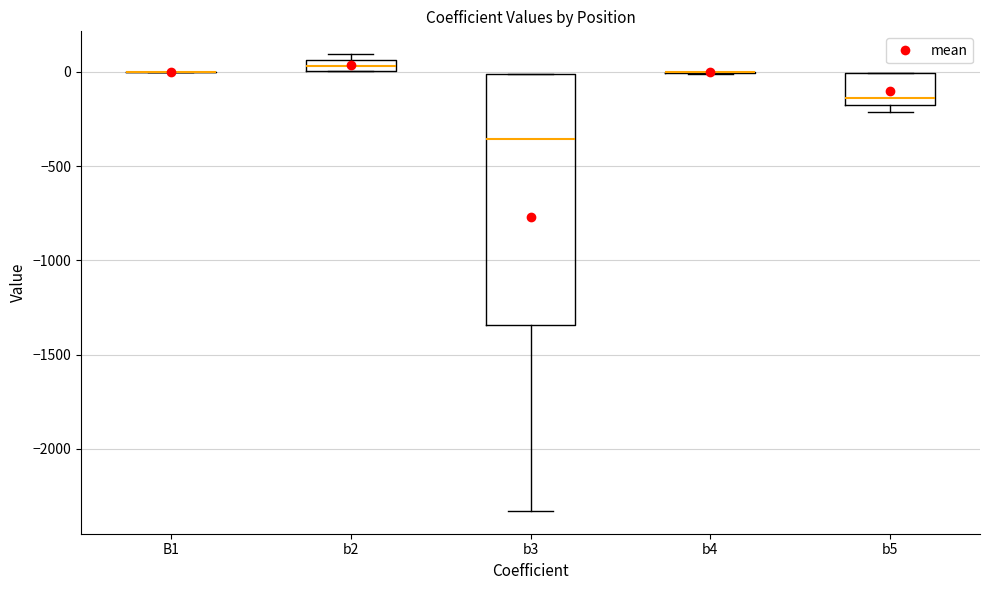

Which box is the tallest, from its lower edge to its upper edge?

b3